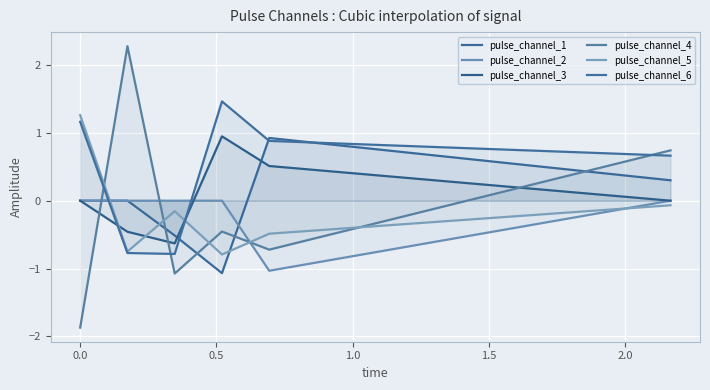

Where do pulse_channel_1 and pulse_channel_4 first cross each other?

−0.5 and 0.0